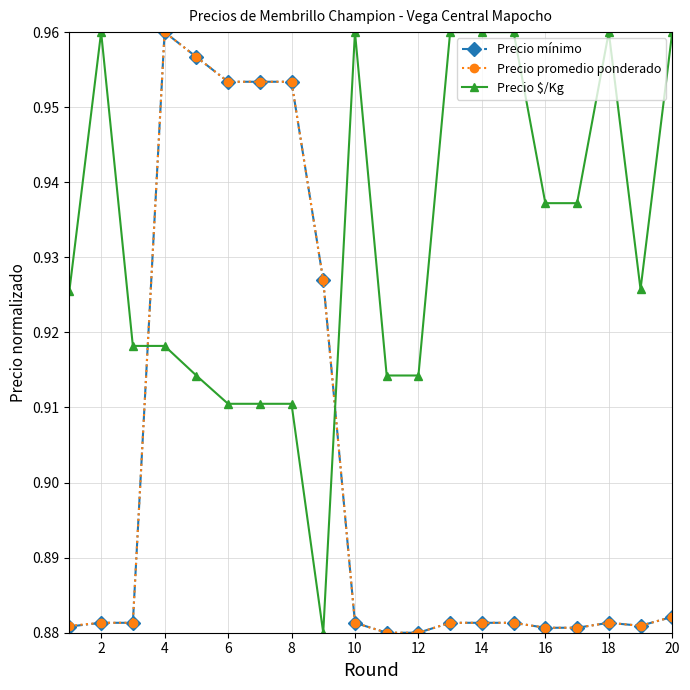

Which series has the largest total across all categories?

Precio $/Kg